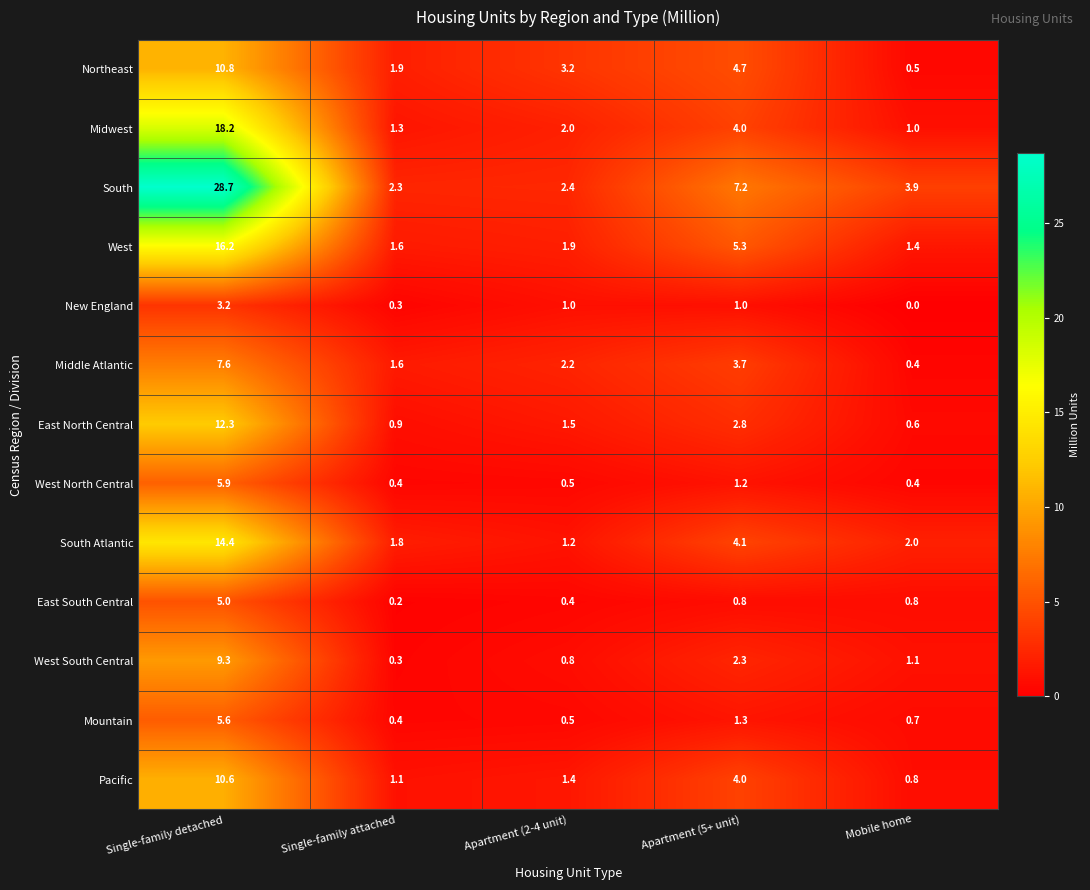

The Middle Atlantic series shows 1.6 at Single-family attached. True or false?

True